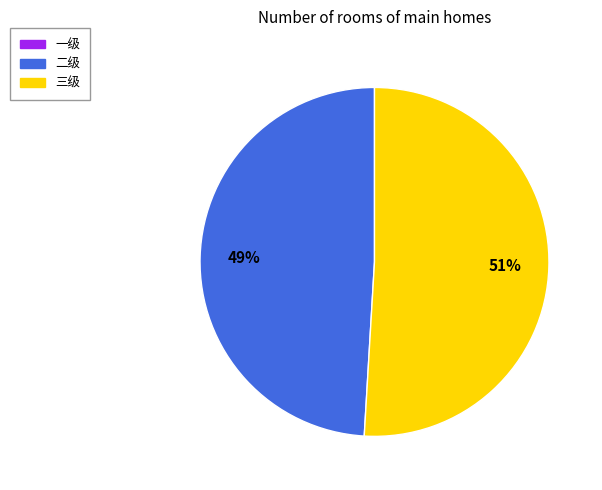

How many slices are in this pie chart?

2